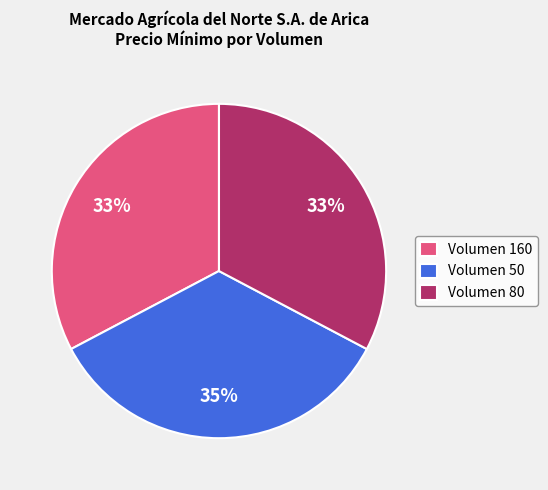

Which slice is the largest?

Volumen 50